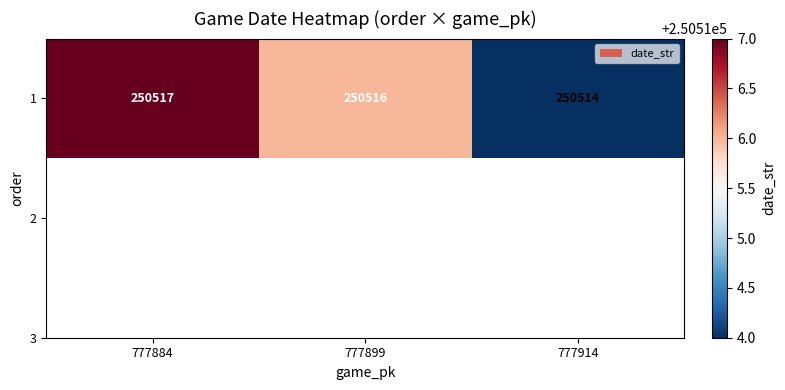

What is the difference between the second highest and minimum values?

2